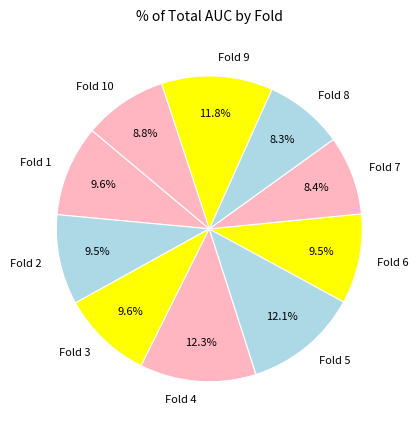

What is the total percentage of Fold 3 and Fold 1?

19.2%